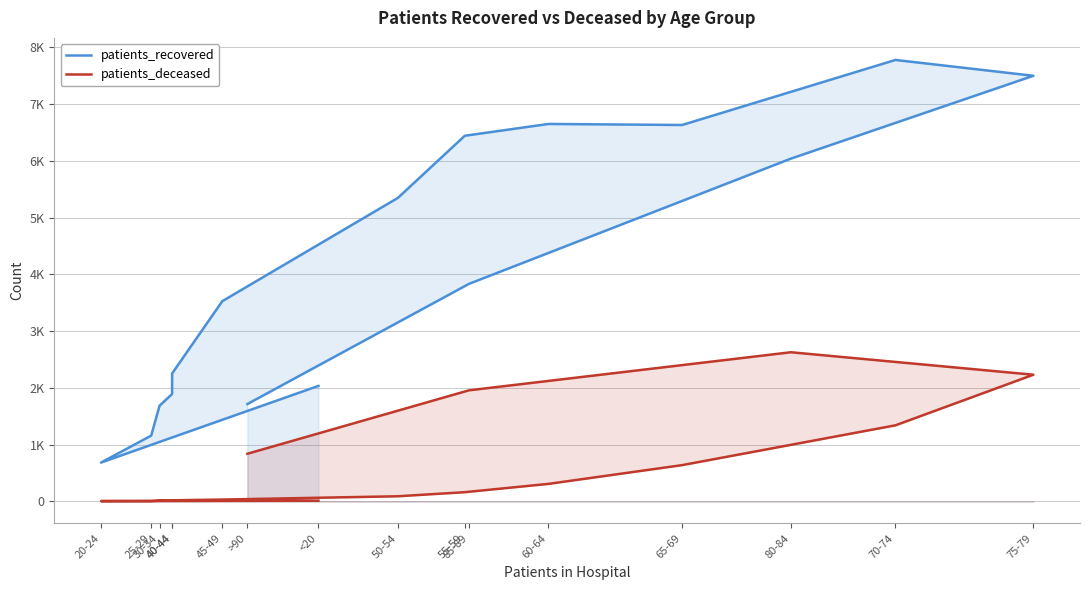

True or false: patients_recovered and patients_deceased cross at least once.

False